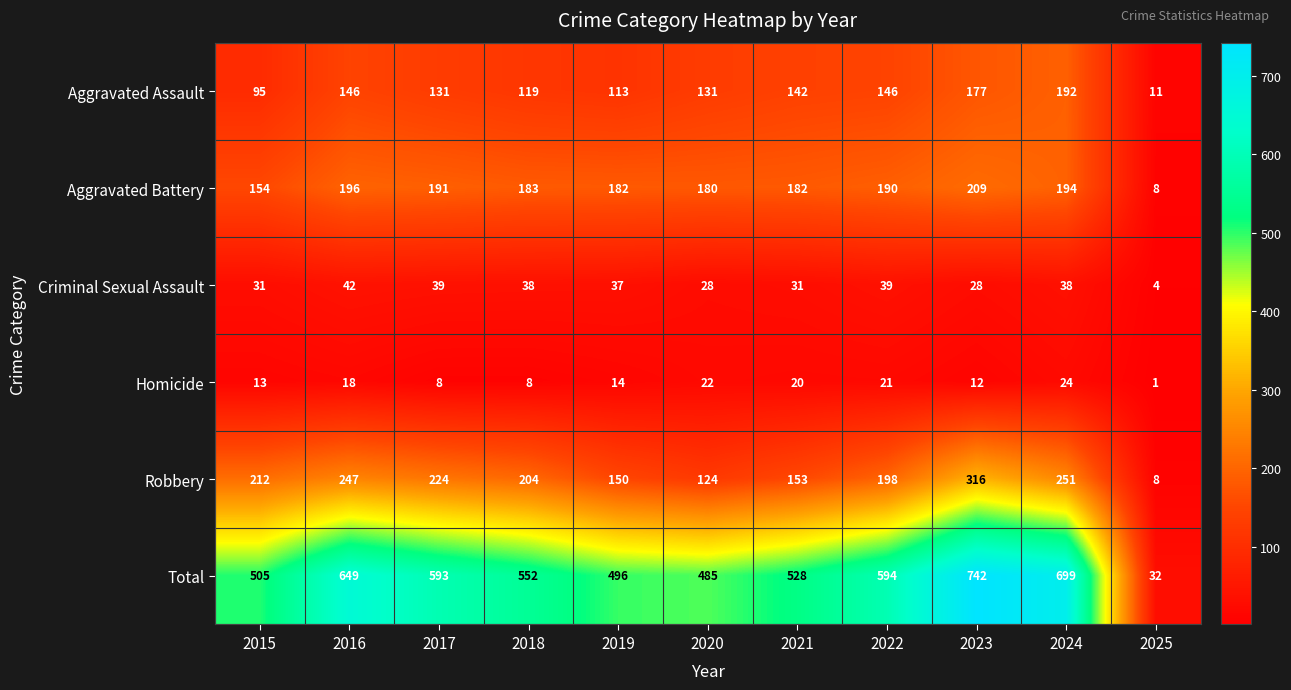

The Aggravated Assault series shows 73 at 2016. True or false?

False